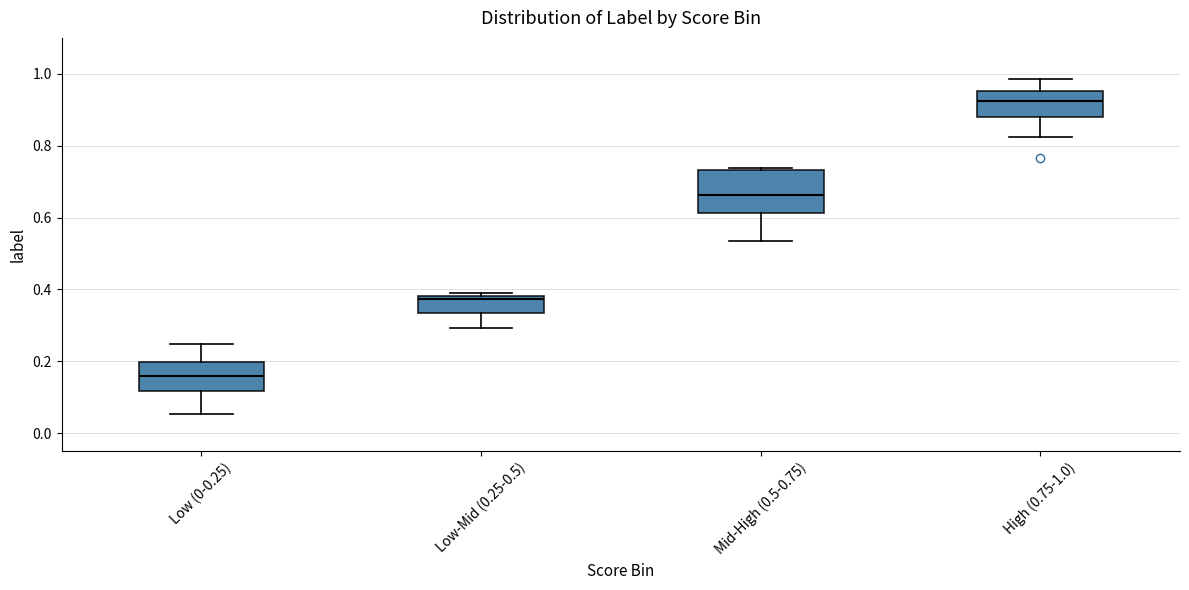

Where is the upper edge of the box for Low (0-0.25) on the y-axis? The values are not printed on the chart, so give them approximately, as read against the axis.

0.20